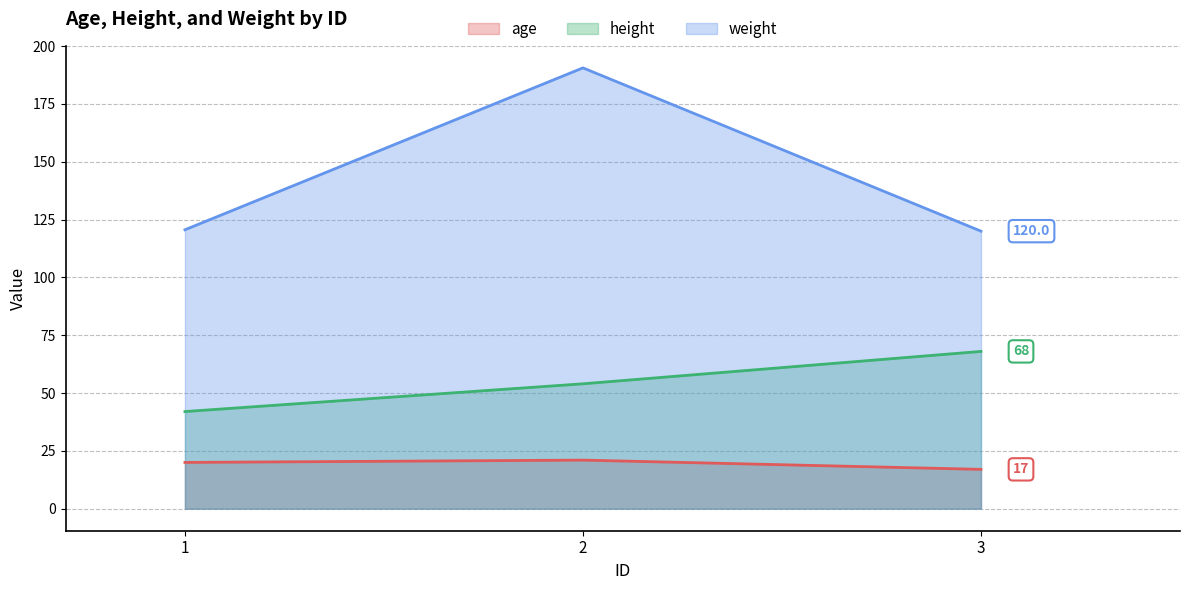

Reading left to right, list all the values displayed in this chart.

age: 1=20.0	2=21.0	3=17.0
height: 1=42.0	2=54.0	3=68.0
weight: 1=120.6	2=190.6	3=120.0